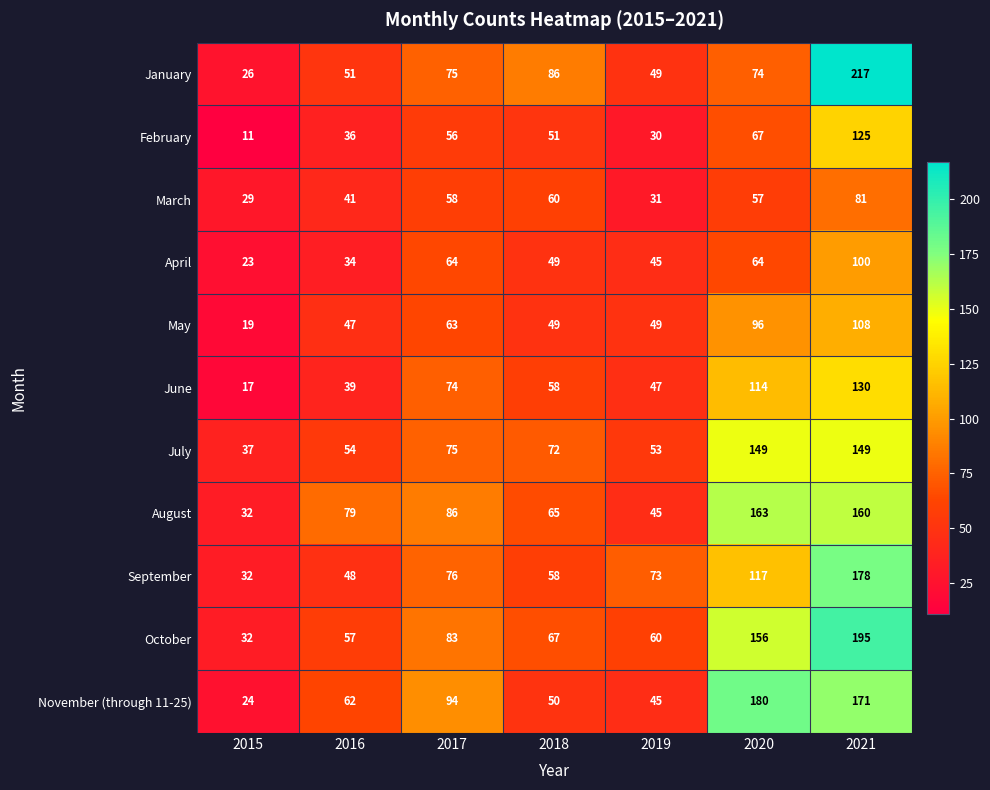

What is the sum of the September values at 2019 and 2016?

121